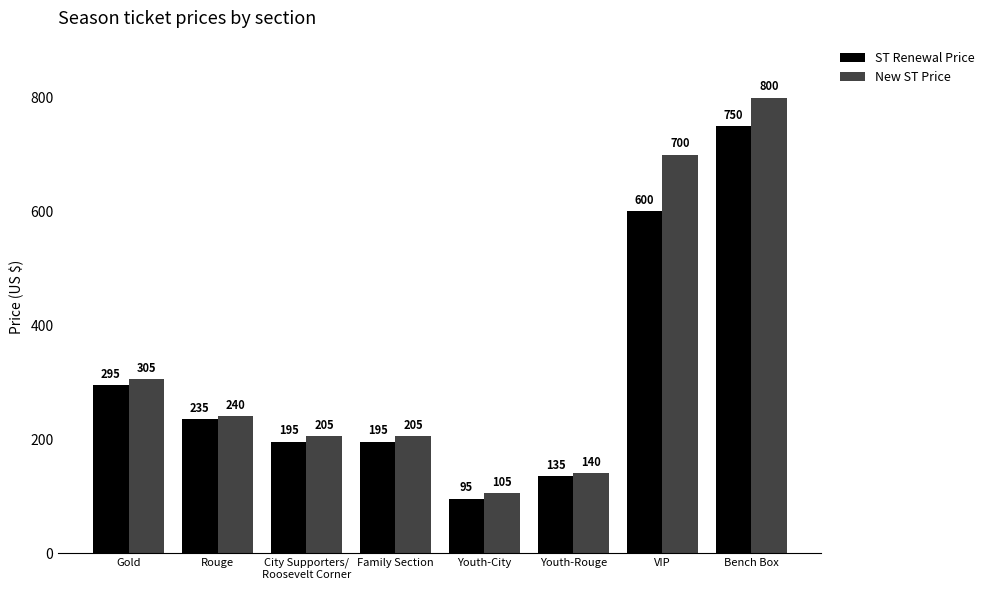

The New ST Price series shows 220 at Youth-Rouge. True or false?

False